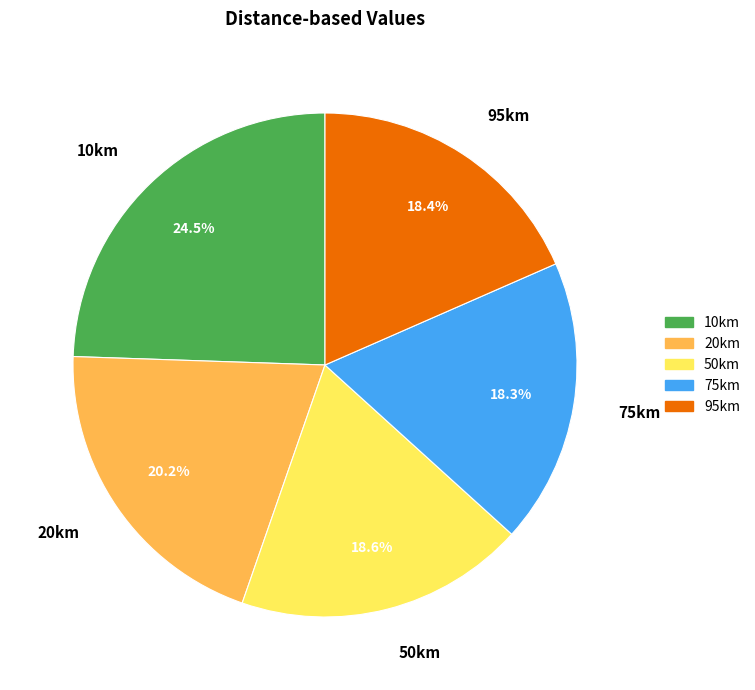

How many segments does this pie chart have?

5